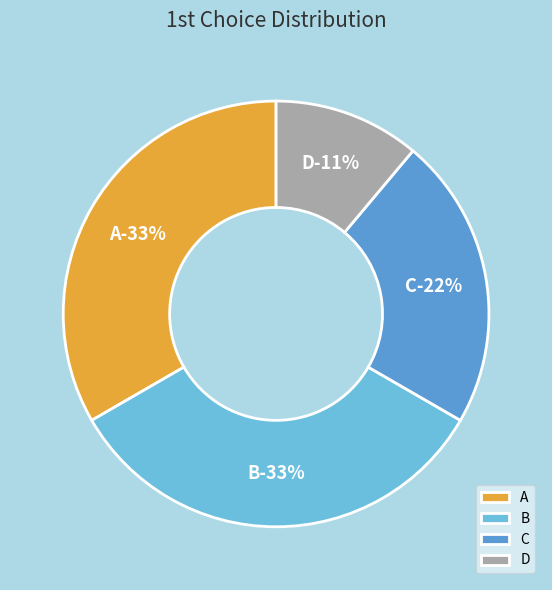

To the nearest percent, what is the difference between the C and A slice percentages?

11%